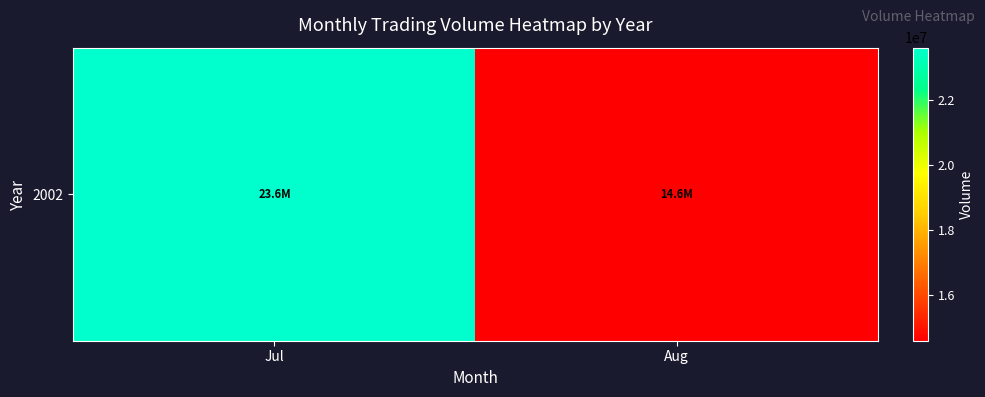

Rank the categories by value from lowest to highest.

Aug, Jul